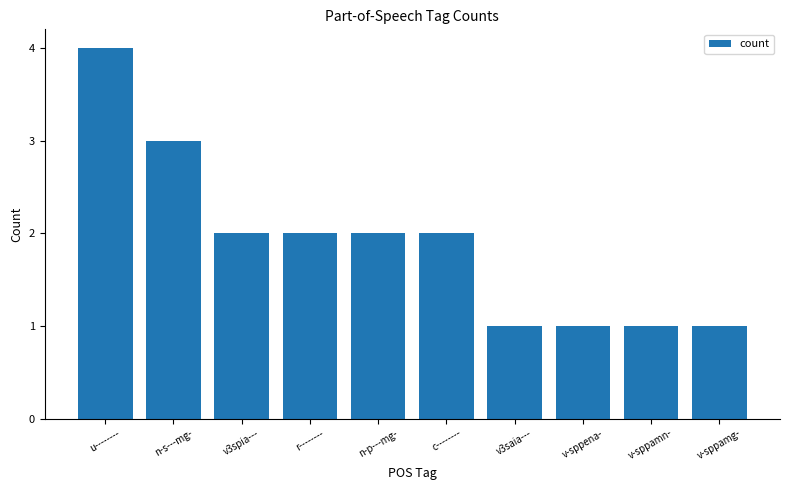

Does the chart contain any negative values?

No